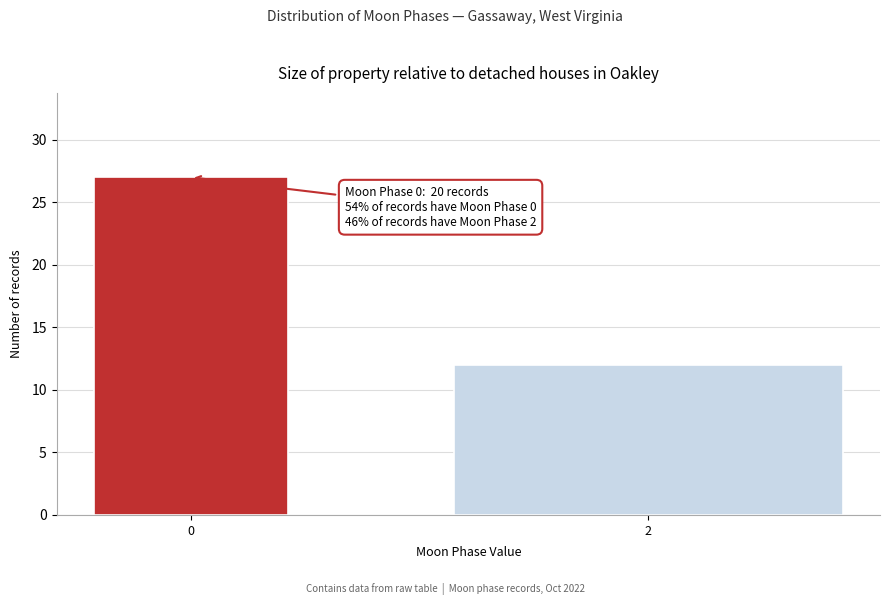

Reading left to right, list all the values displayed in this chart.

27	12